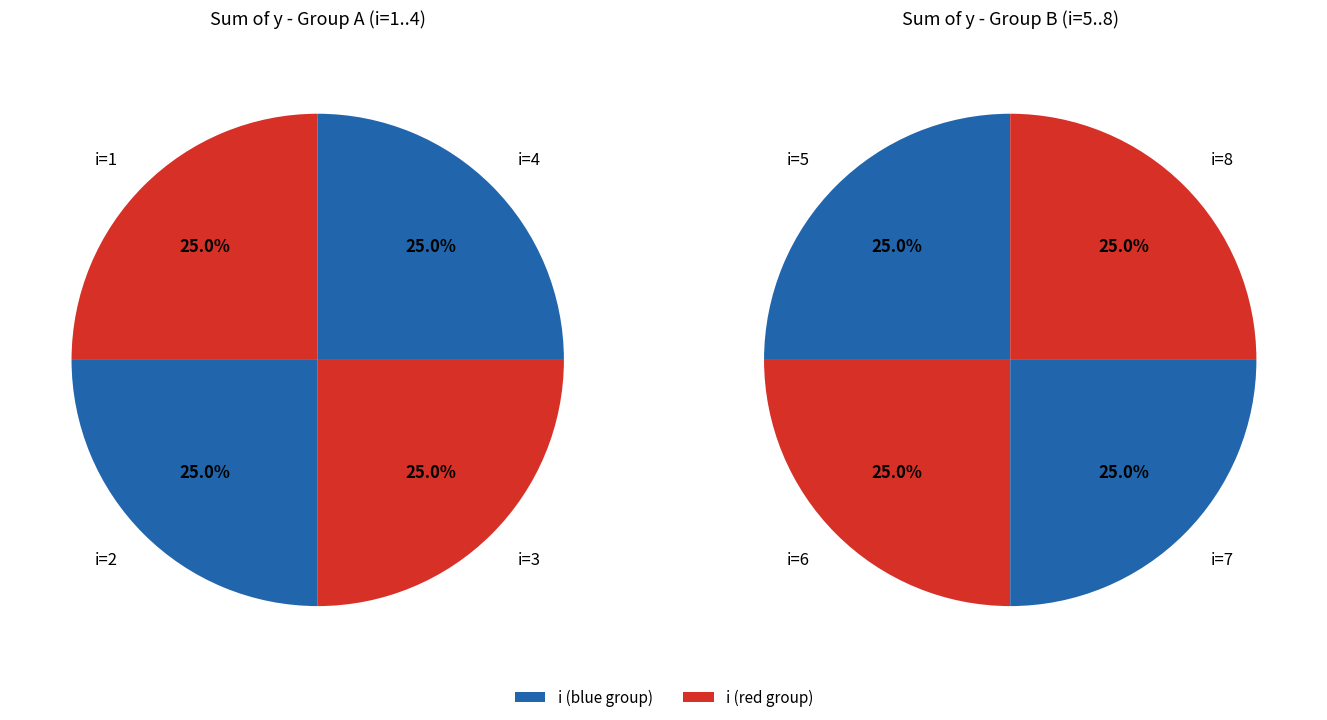

Is there any slice that represents more than half of the pie?

No